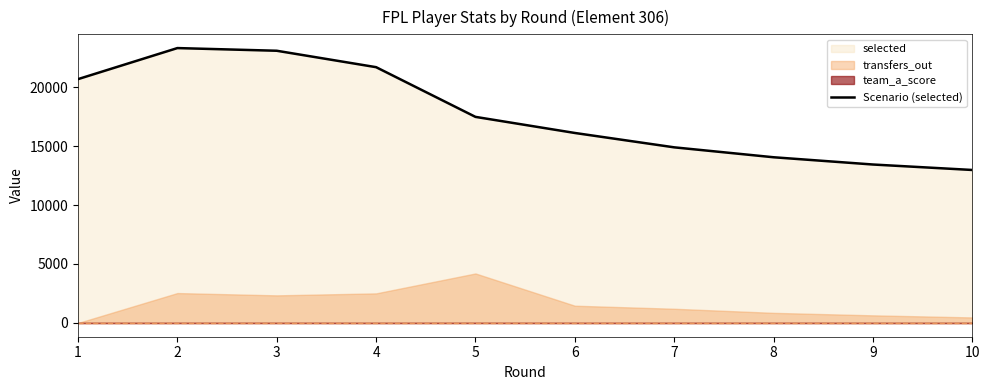

What is the difference between the maximum and minimum values?

10333